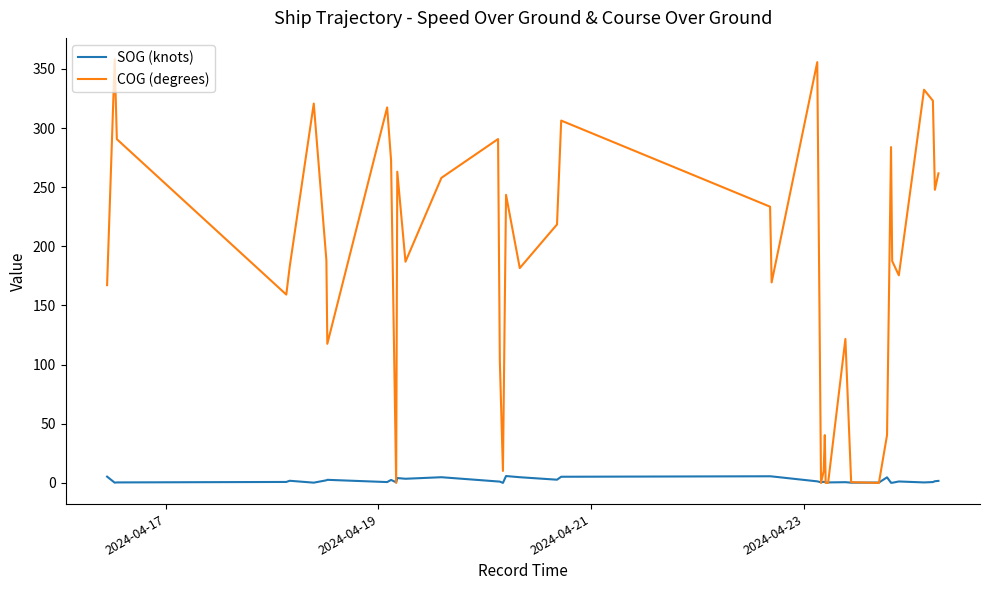

How many intersections are there between COG (degrees) and SOG (knots)?

8